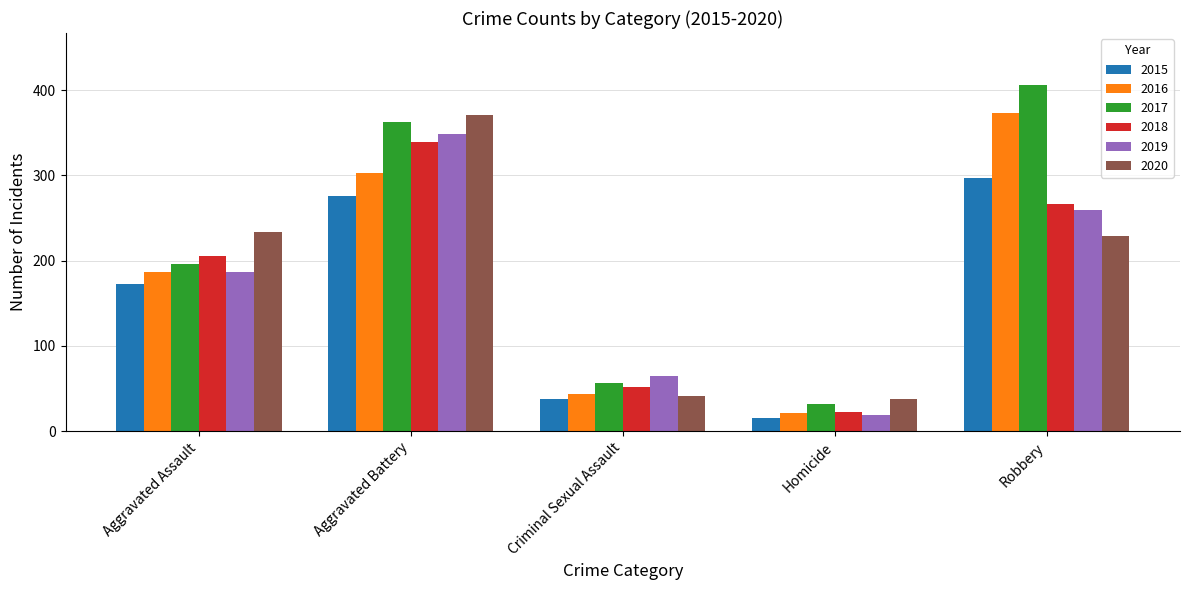

At which label is 2017 closest to 219?

Aggravated Assault